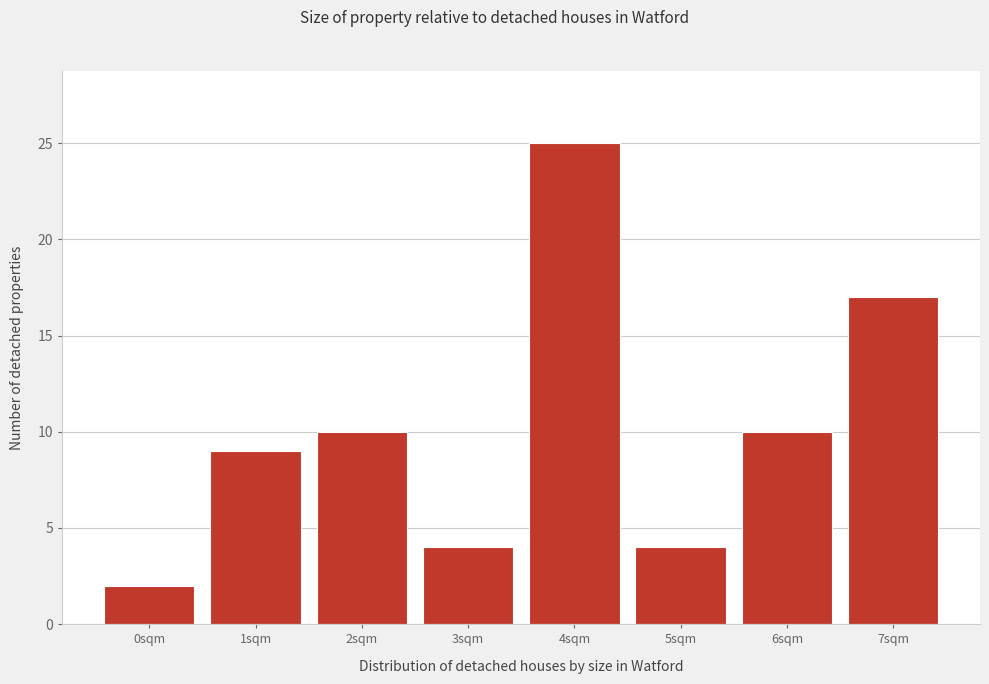

Reading left to right, extract all data points from this chart.

0sqm=2	1sqm=9	2sqm=10	3sqm=4	4sqm=25	5sqm=4	6sqm=10	7sqm=17